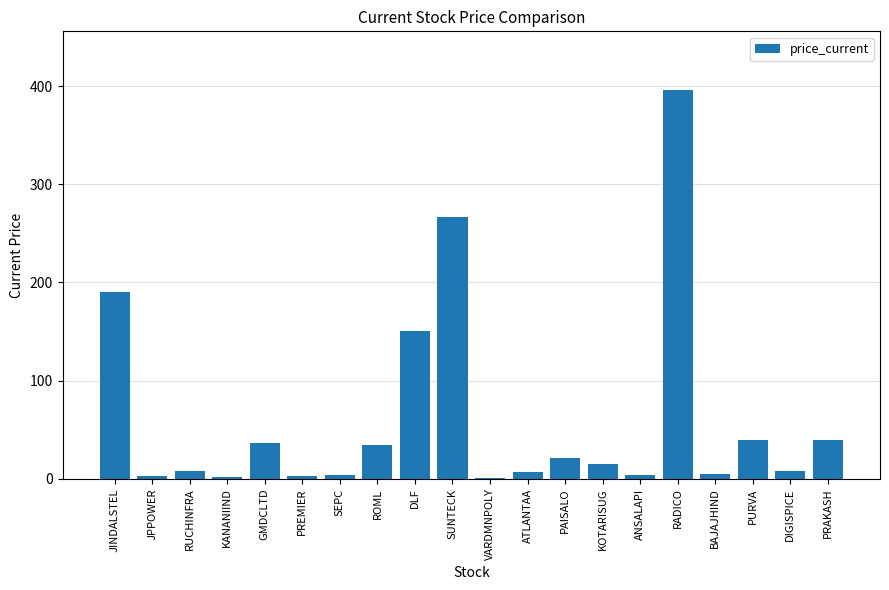

Which label corresponds to the largest value in the chart?

RADICO